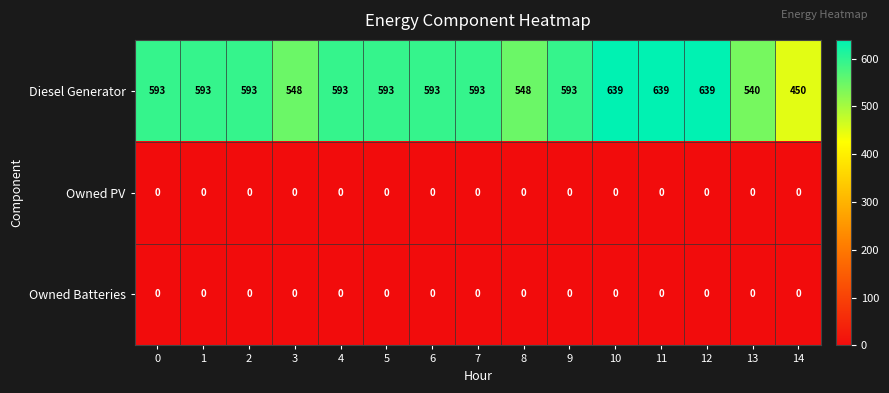

The value of Diesel Generator at 4 is 215. True or false?

False